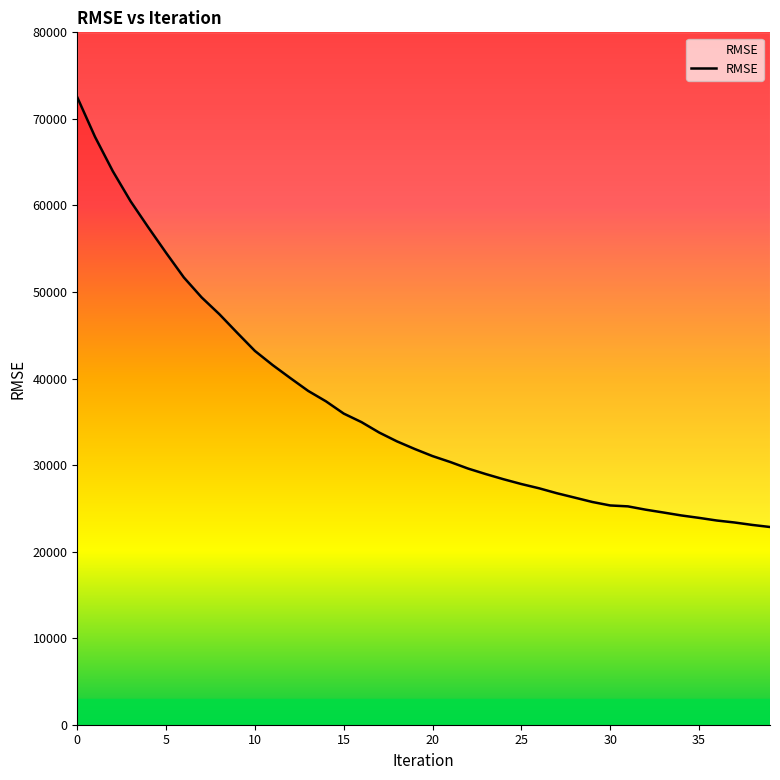

How many lines are shown in the chart?

1